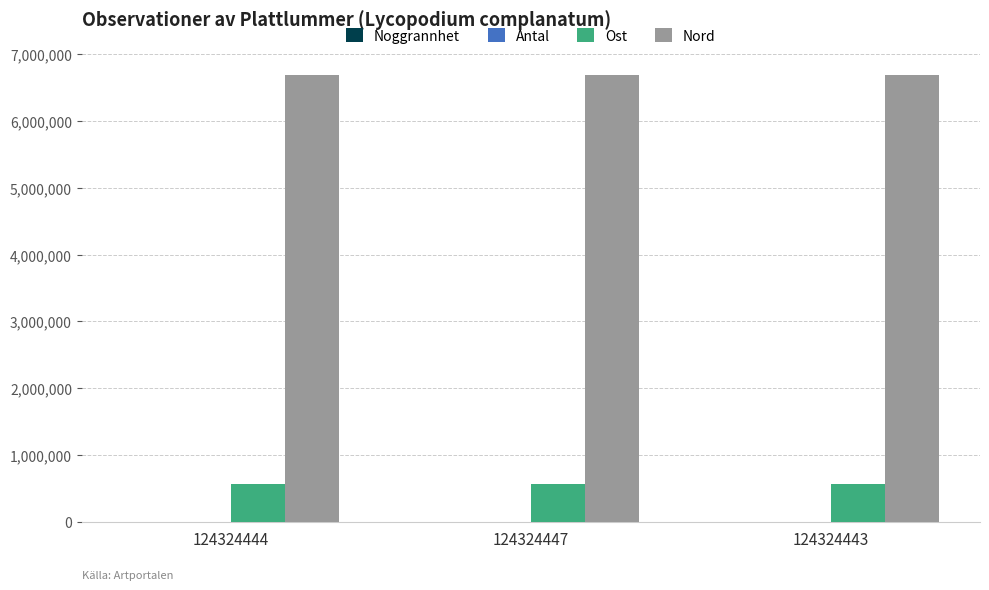

What is the highest value of the Ost series?

571302